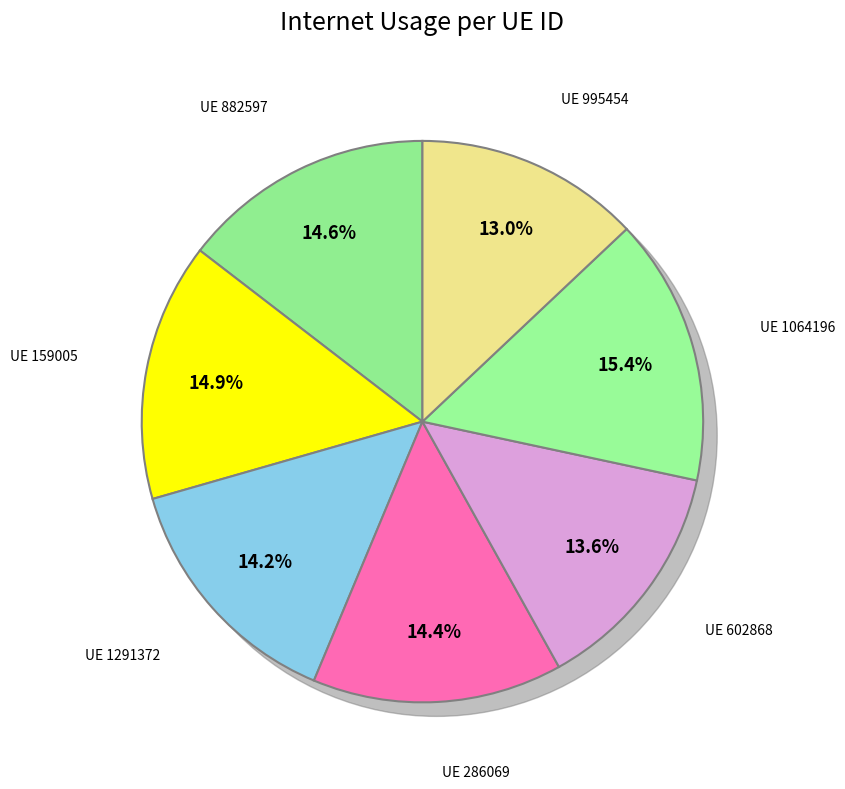

To the nearest percent, what portion does 159005 represent?

15%